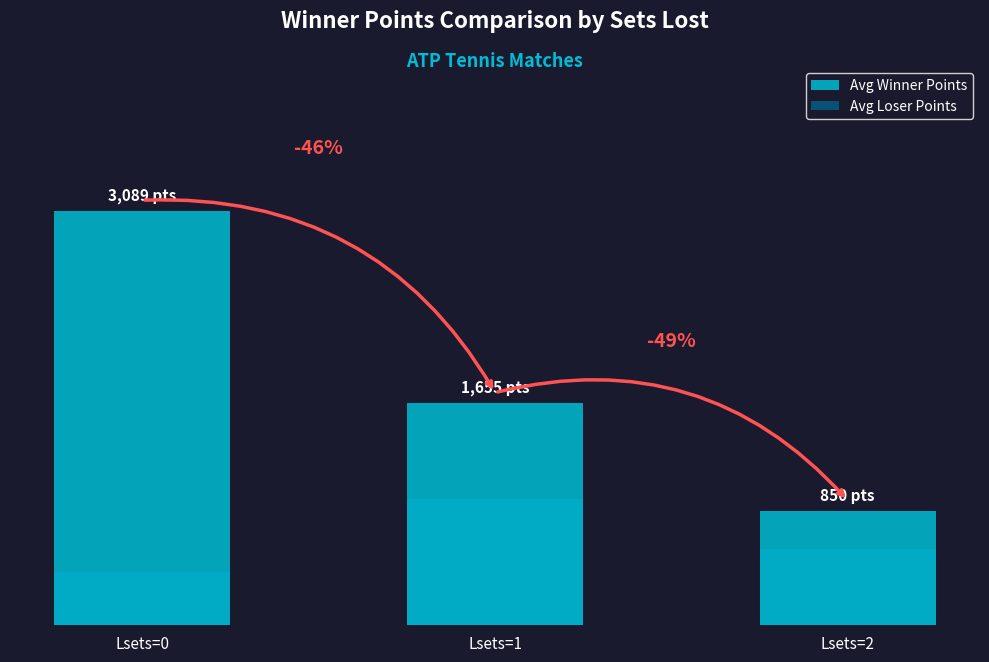

At how many categories does at least one series exceed 1829?

1